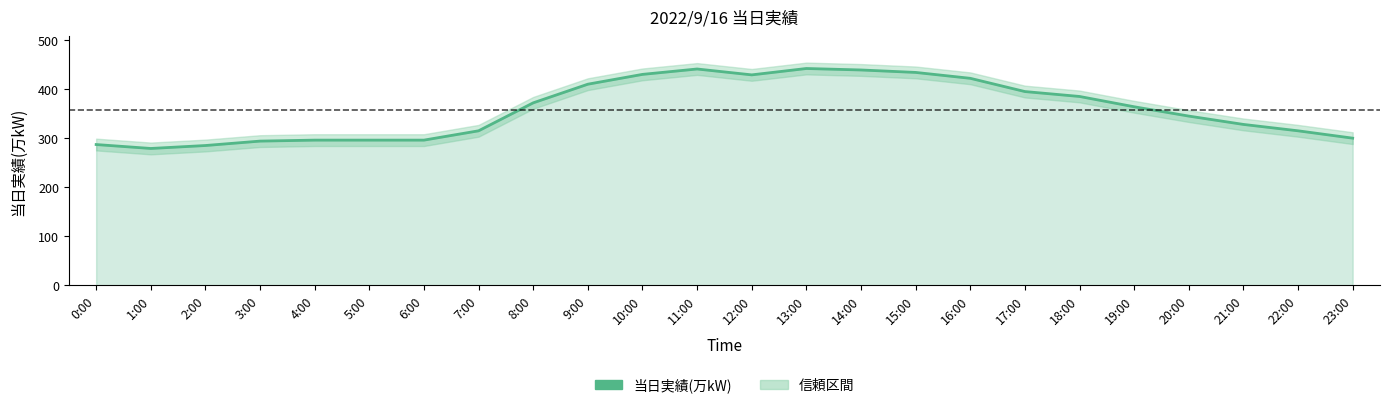

True or false: there are more than 1 points higher than both neighbors.

True